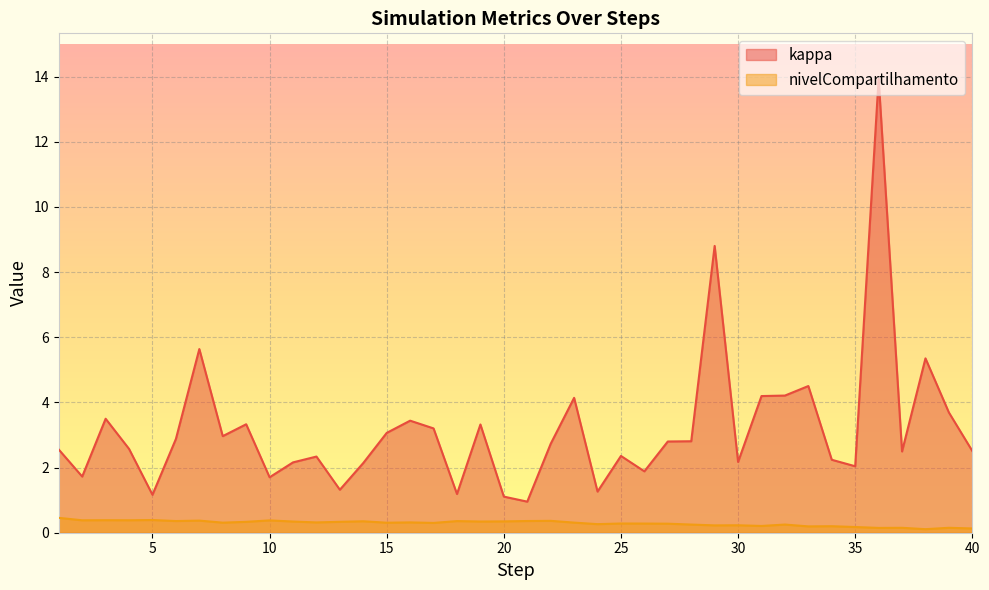

Reading left to right, what are all the values shown in this chart?

kappa: 1=2.6	2=1.7	3=3.5	4=2.6	5=1.2	6=2.9	7=5.6	8=3.0	9=3.3	10=1.7	11=2.2	12=2.3	13=1.3	14=2.1	15=3.1	16=3.4	17=3.2	18=1.2	19=3.3	20=1.1	21=1.0	22=2.7	23=4.1	24=1.3	25=2.4	26=1.9	27=2.8	28=2.8	29=8.8	30=2.2	31=4.2	32=4.2	33=4.5	34=2.2	35=2.0	36=13.9	37=2.5	38=5.4	39=3.7	40=2.5
nivelCompartilhamento: 1=0.5	2=0.4	3=0.4	4=0.4	5=0.4	6=0.4	7=0.4	8=0.3	9=0.3	10=0.4	11=0.3	12=0.3	13=0.3	14=0.4	15=0.3	16=0.3	17=0.3	18=0.4	19=0.3	20=0.3	21=0.4	22=0.4	23=0.3	24=0.3	25=0.3	26=0.3	27=0.3	28=0.3	29=0.2	30=0.2	31=0.2	32=0.3	33=0.2	34=0.2	35=0.2	36=0.1	37=0.2	38=0.1	39=0.2	40=0.1